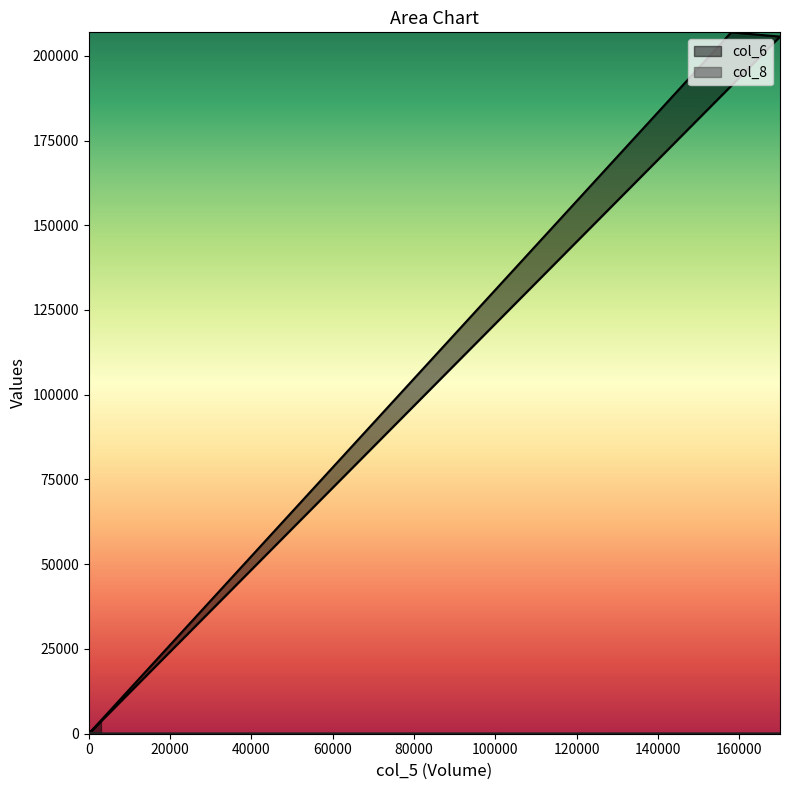

Which series has the widest spread of values?

col_6